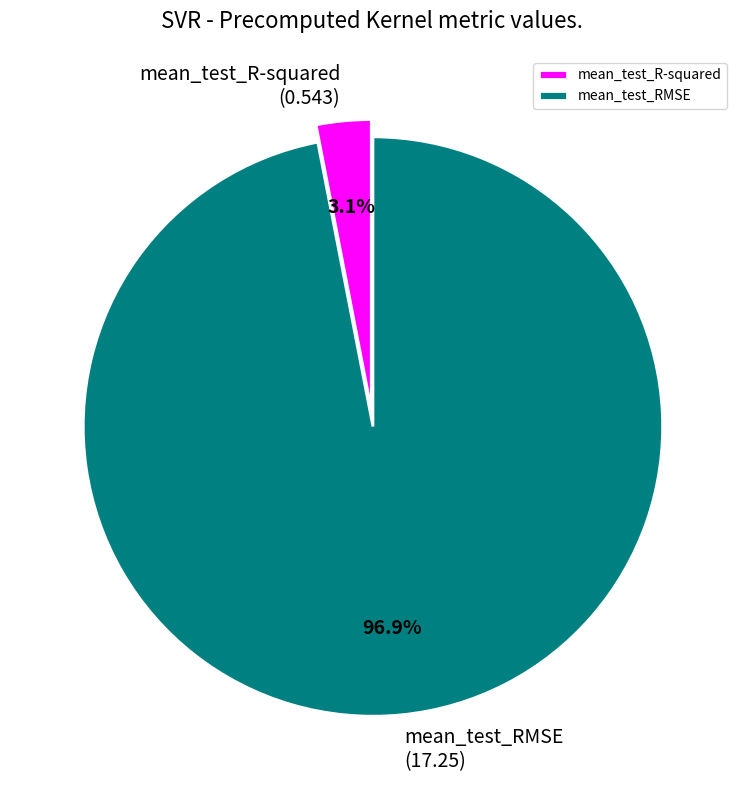

Which slice is the largest?

mean_test_RMSE